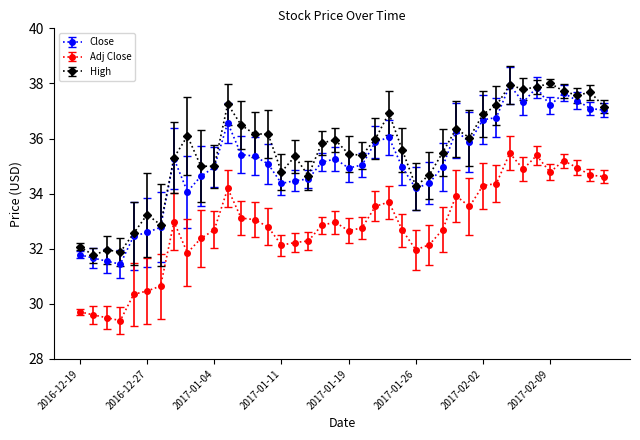

True or false: Adj Close and High cross at least once.

False